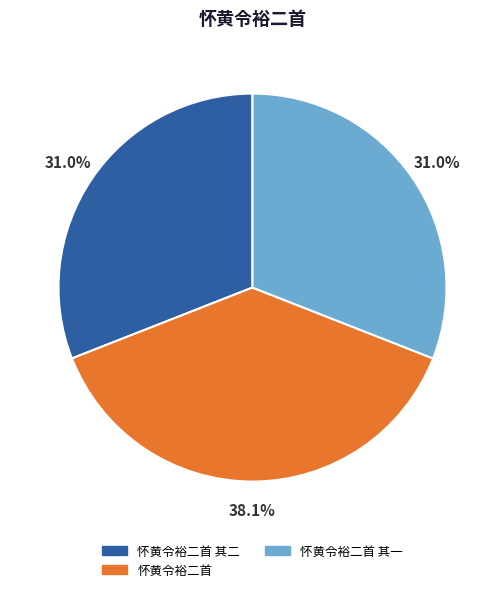

Do 怀黄令裕二首 and 怀黄令裕二首 其一 together represent more than half of the pie?

Yes